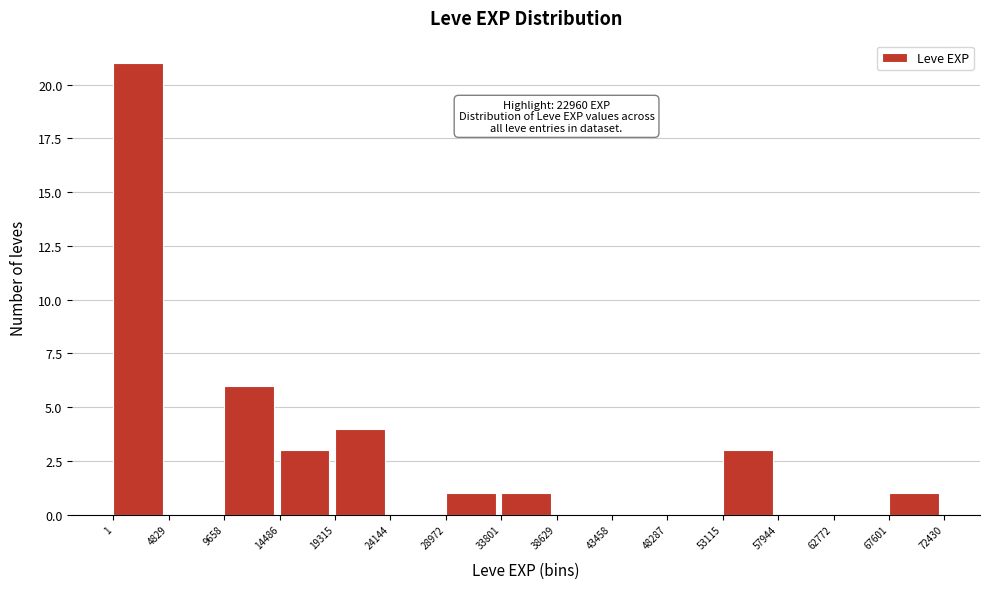

Over which range of the x-axis is the bar tallest?

1 to 4829